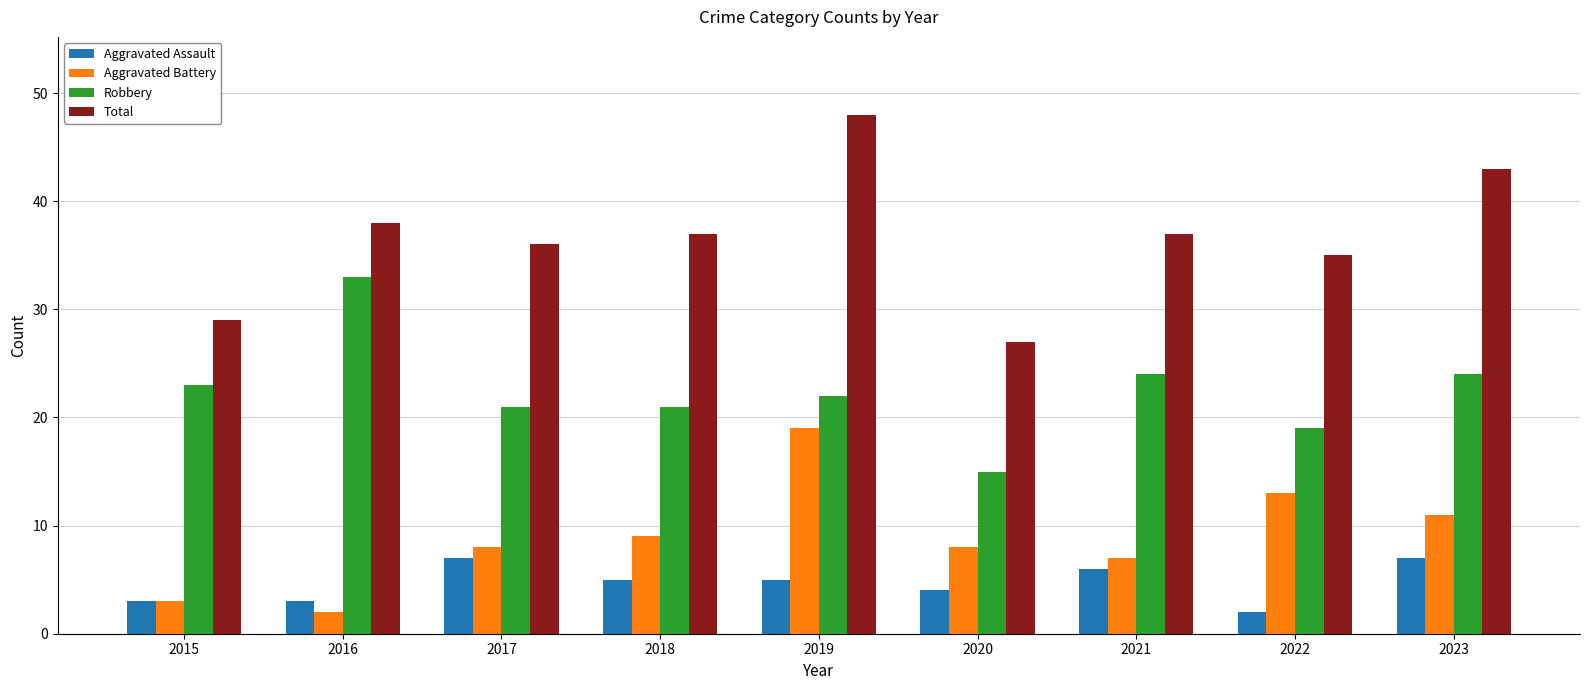

How many bars are there in each group?

4